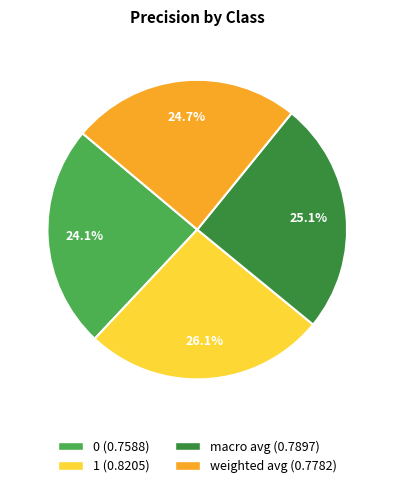

How many segments does this pie chart have?

4